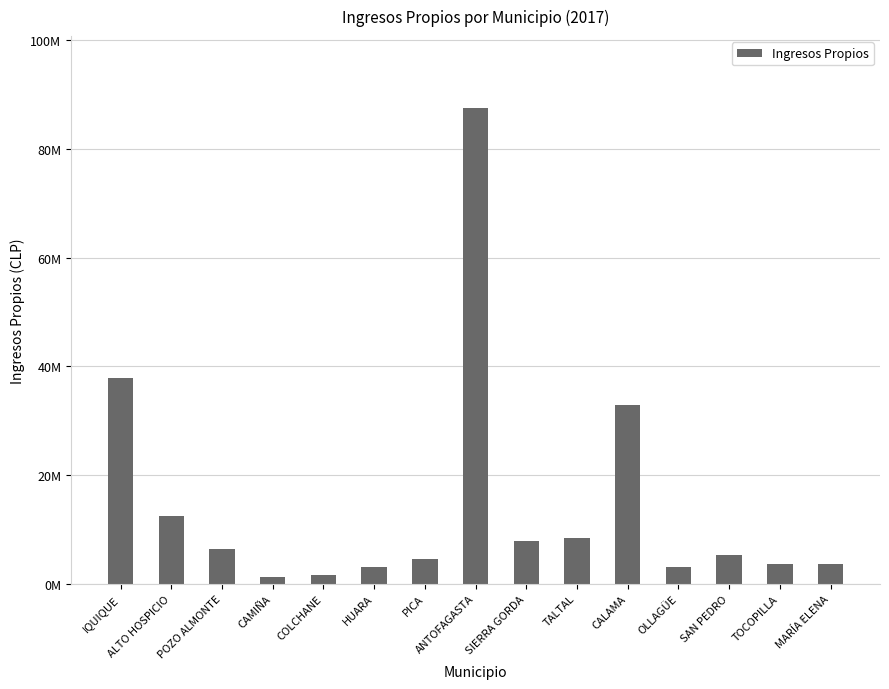

Between ANTOFAGASTA and HUARA, which is larger?

ANTOFAGASTA